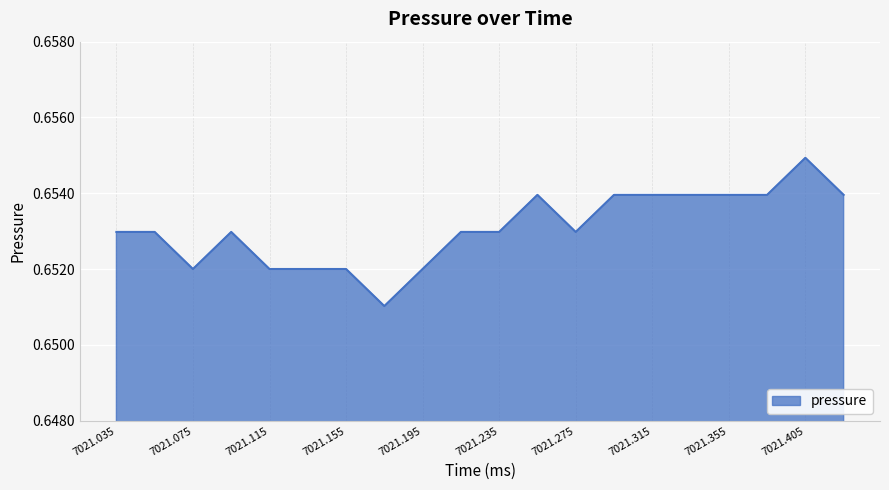

How many interior local peaks (higher than both neighbors) does the data have?

3